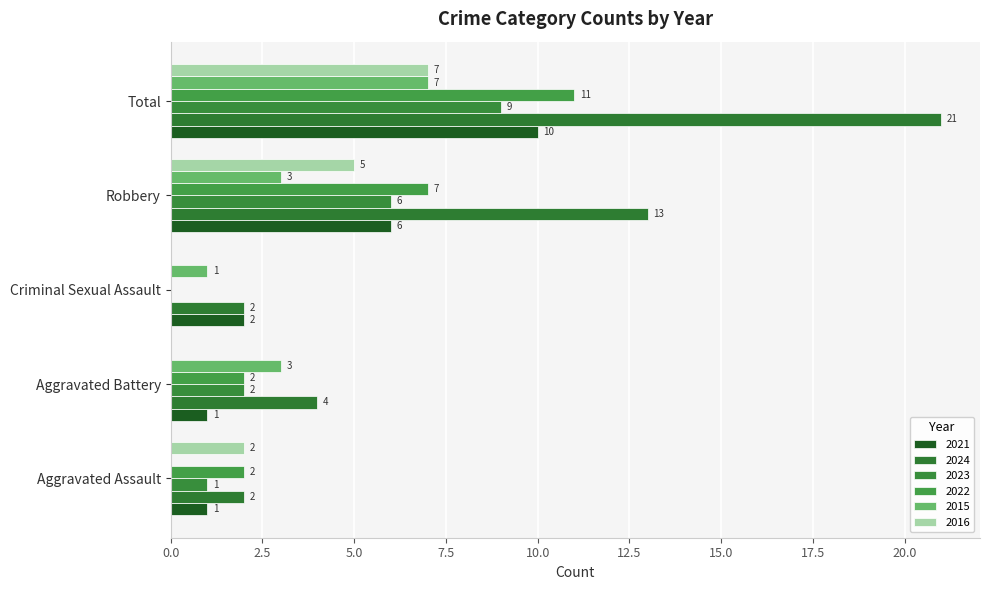

At how many categories does at least one series exceed 10?

2